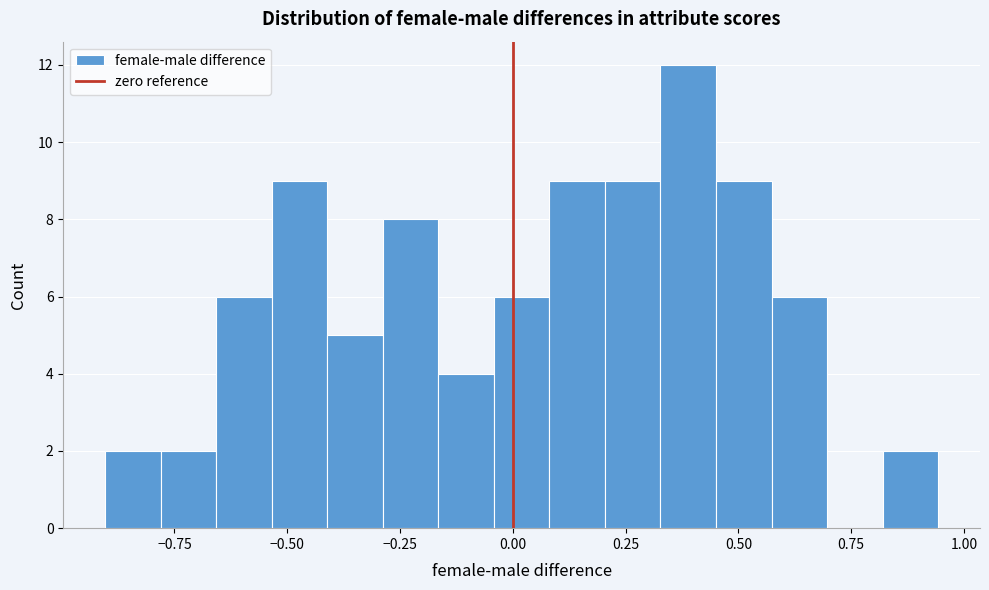

Around what value on the x-axis is the tallest bar? Give the approximate position of its centre, as read against the axis.

0.40